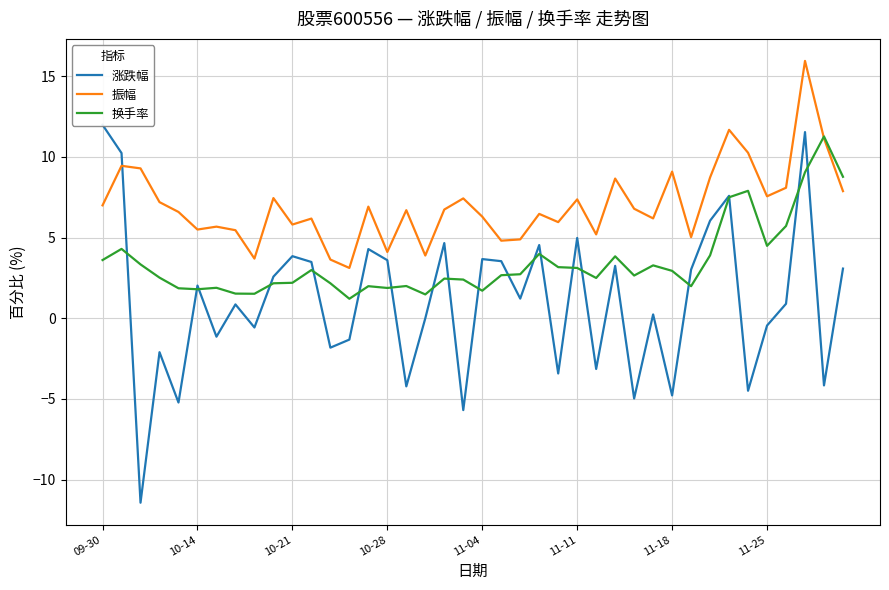

How many positive values does the 涨跌幅 series have?

23